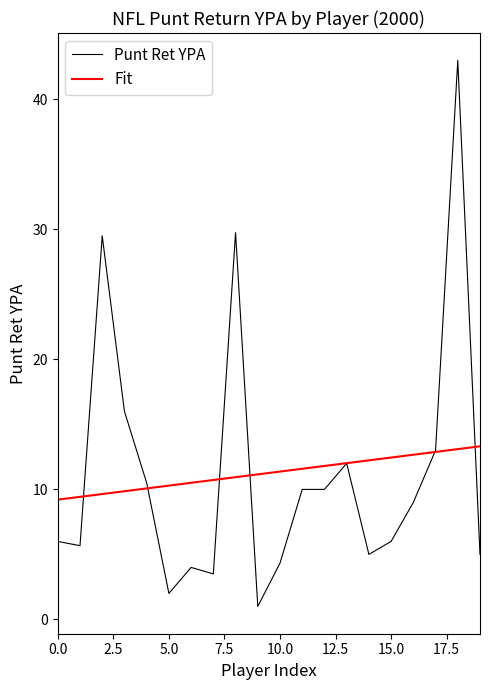

List the series in order of their peak value, highest first.

Punt Ret YPA, Fit